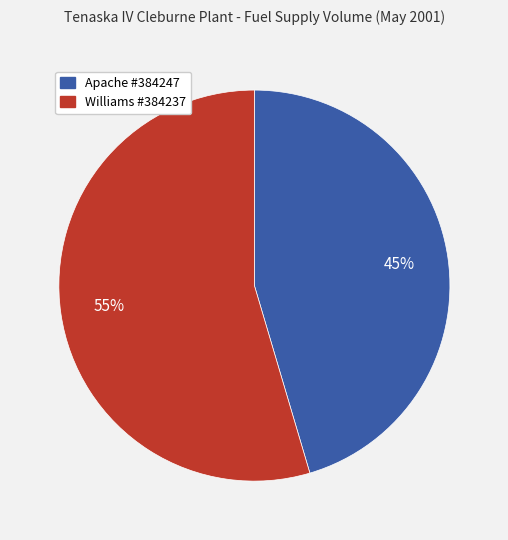

How many slices are in this pie chart?

2